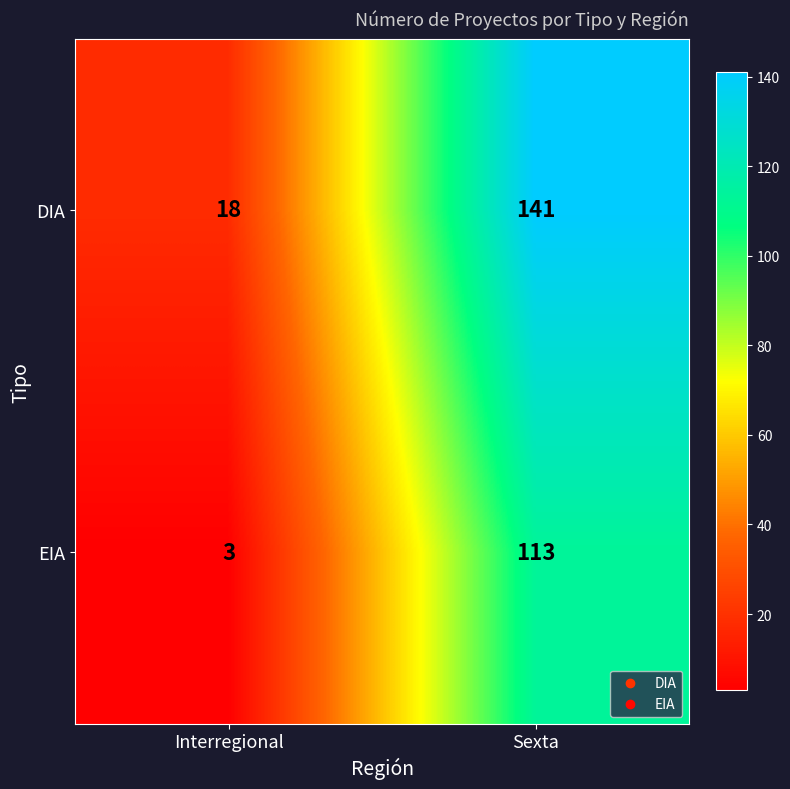

Which category has the highest value across all series?

Sexta